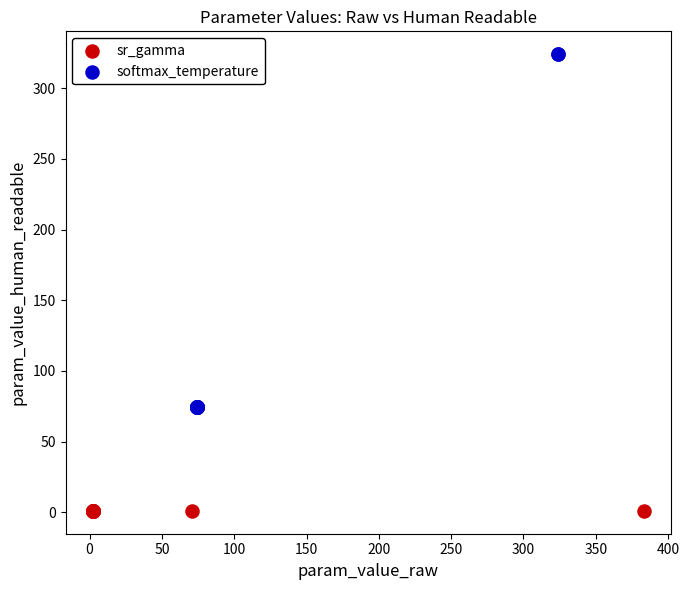

Which series contains the highest Y value?

softmax_temperature